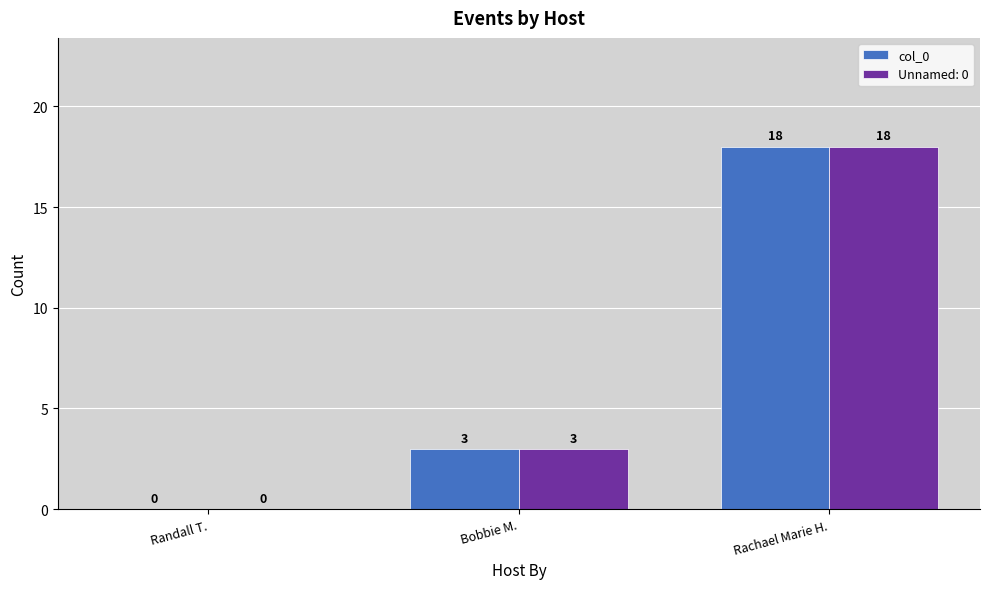

Where is Unnamed: 0 nearest to the value 9?

Bobbie M.